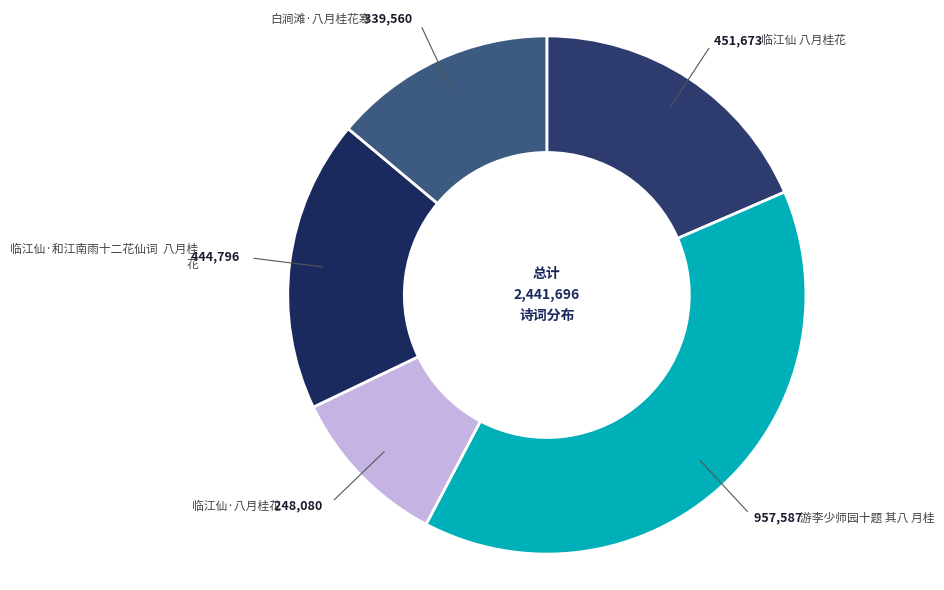

How many segments does this pie chart have?

5